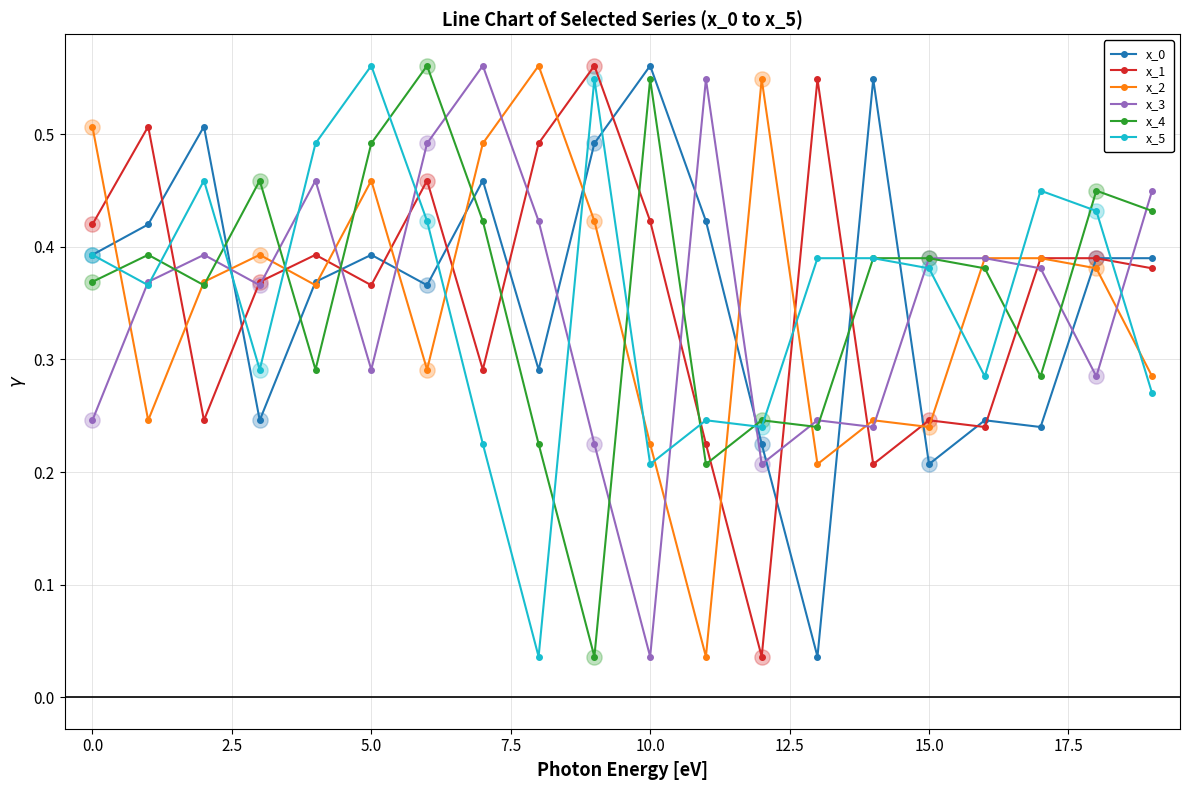

At how many categories does at least one series exceed 0?

20